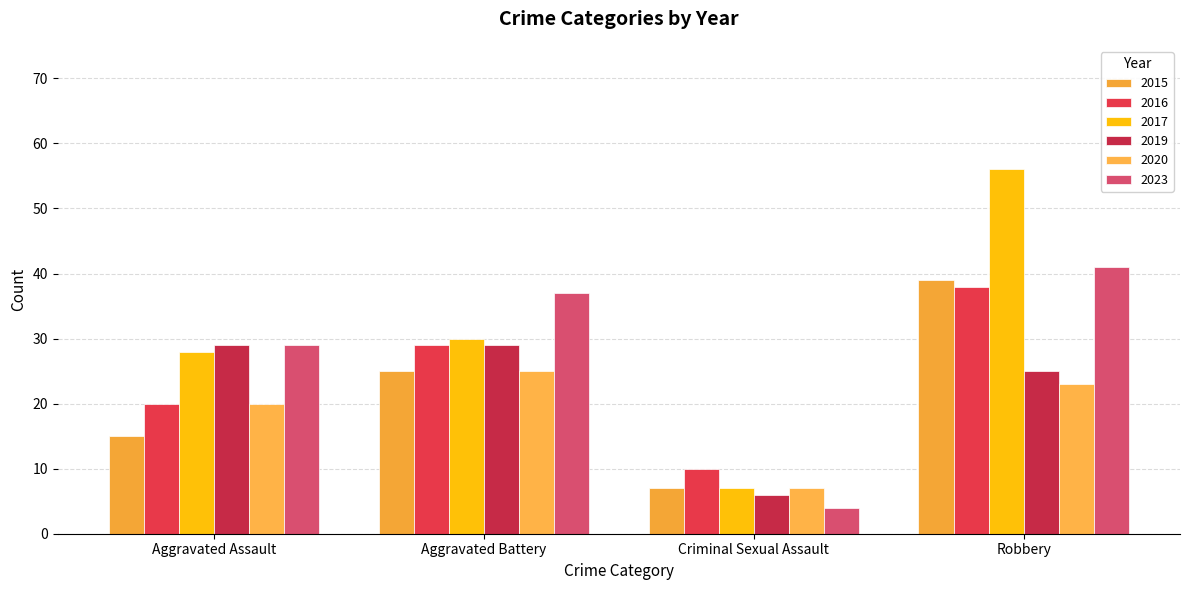

Are the bars horizontal?

No